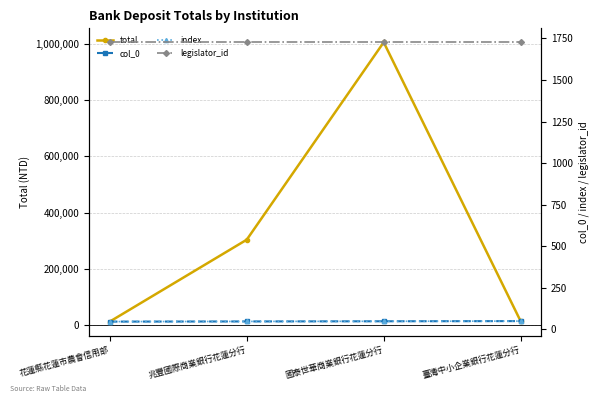

What is the sum of the total values at 國泰世華商業銀行花蓮分行 and 花蓮縣花蓮市農會信用部?

1018038